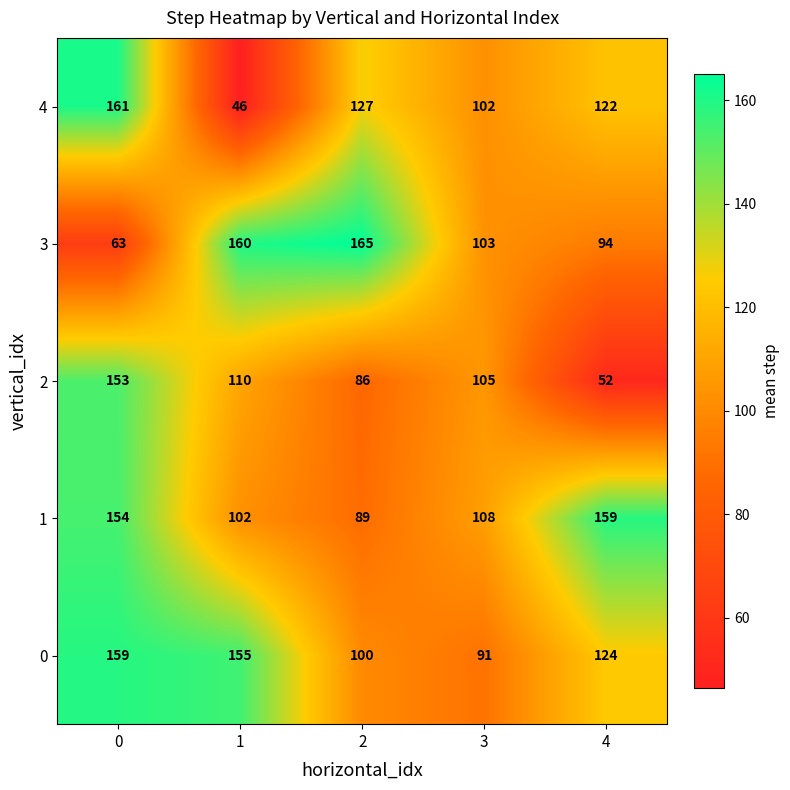

Count the number of categories in the chart.

5